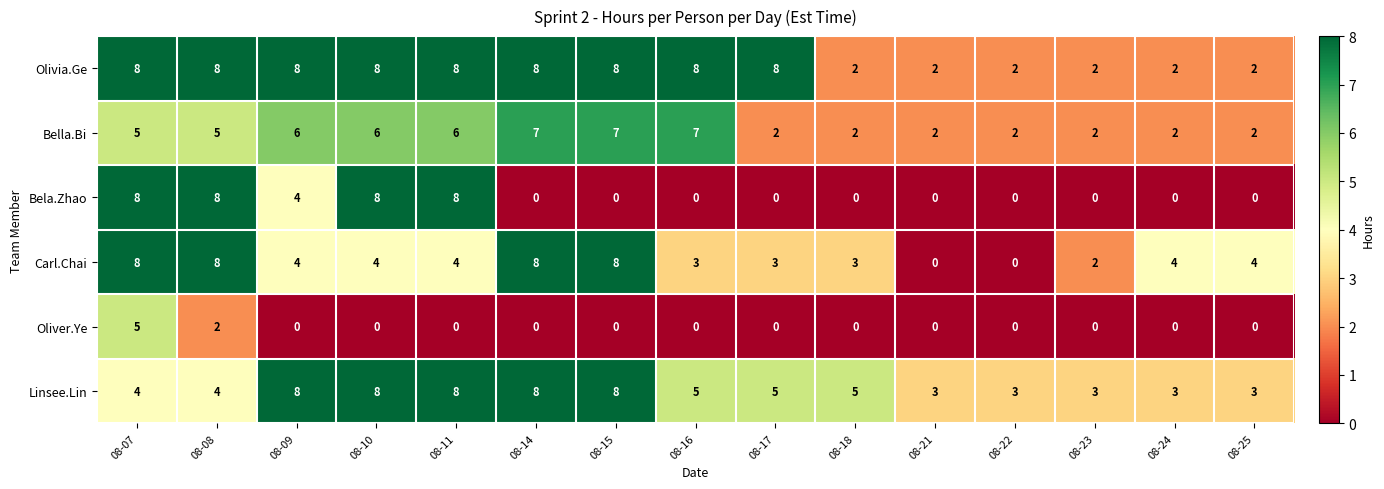

How many categories are shown in the chart?

15